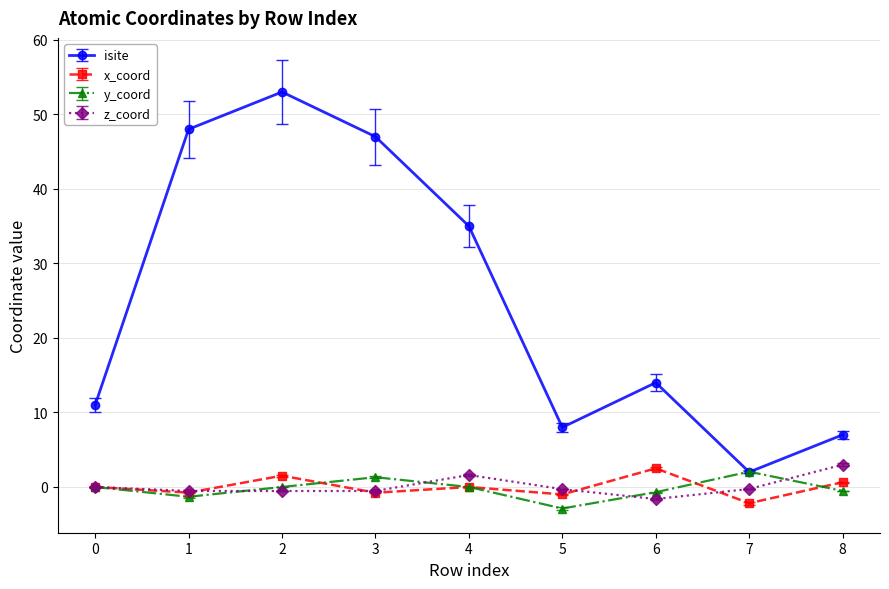

Which series has the largest total across all categories?

isite